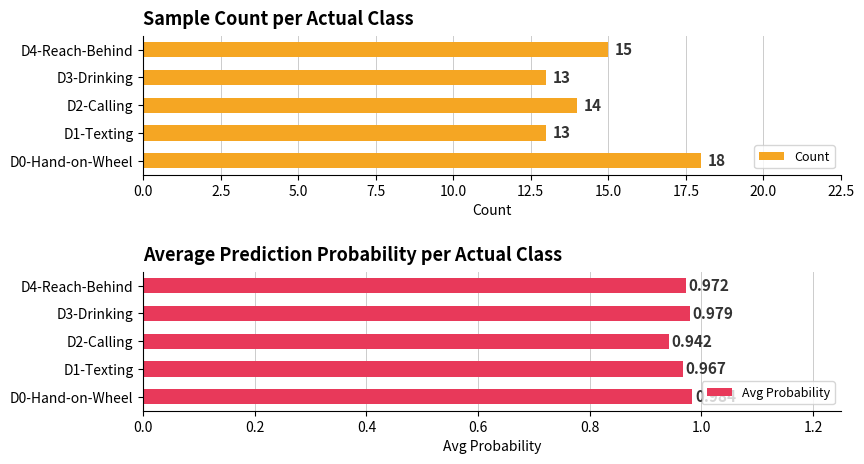

Is it true that Count equals 25 at D2-Calling?

False